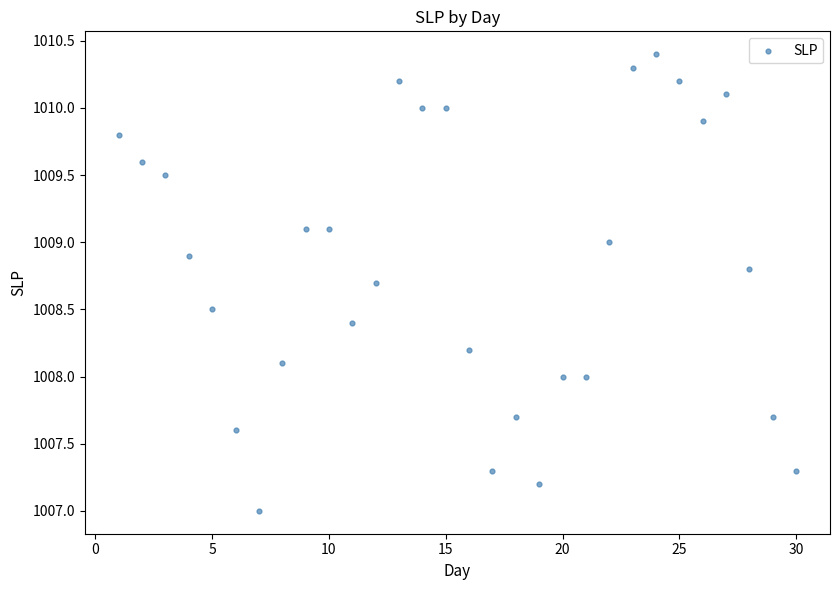

What is the range of X values (max minus min)?

29.0